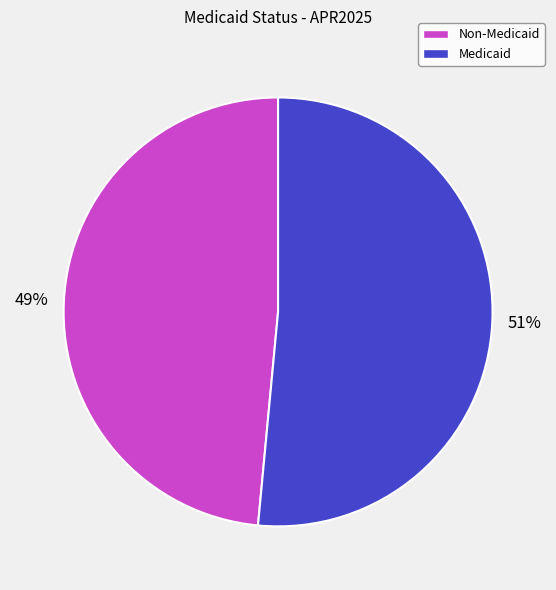

What percentage is the Medicaid slice, to the nearest percent?

51%